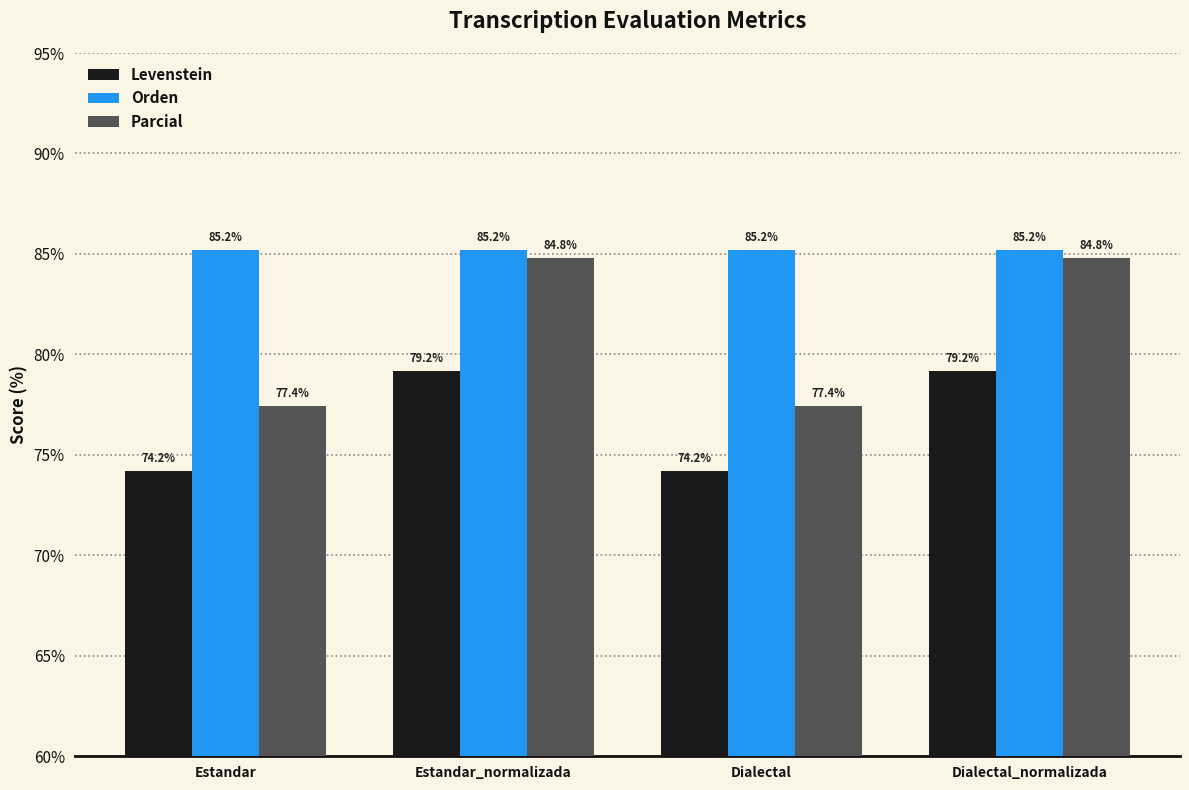

List the series in order of their overall mean, highest first.

Orden, Parcial, Levenstein